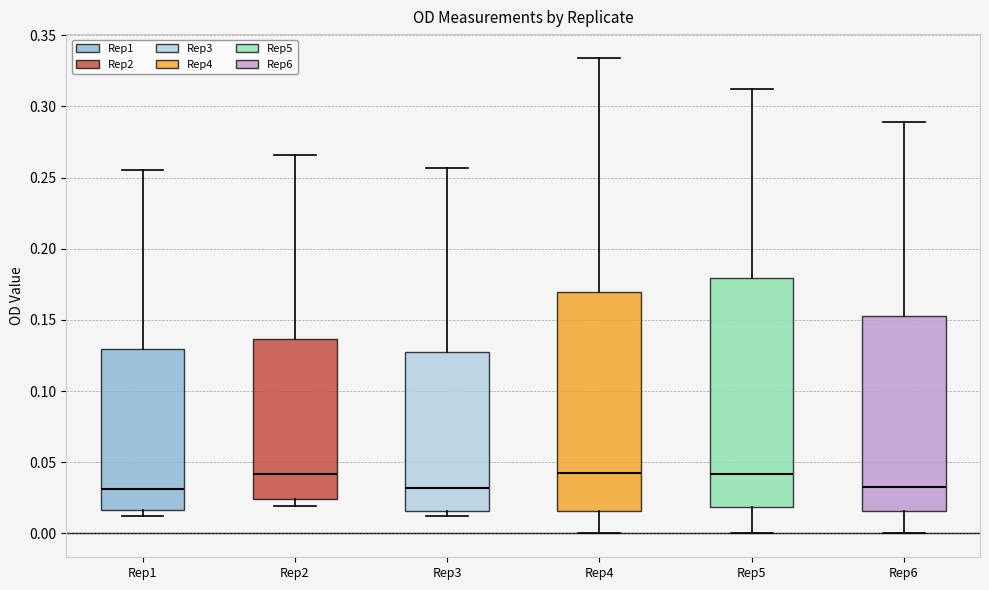

Where does the upper whisker of the box for Rep6 end on the y-axis? The values are not printed on the chart, so give them approximately, as read against the axis.

0.290